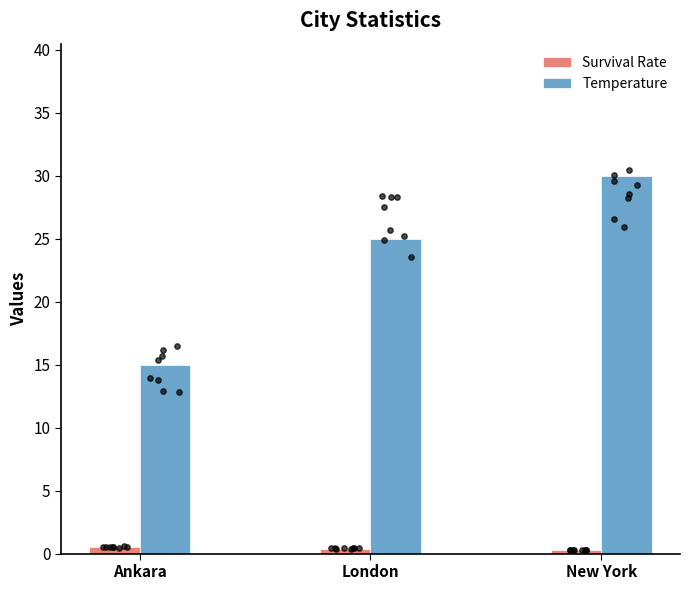

Which series contains the lowest Y value?

Survival Rate